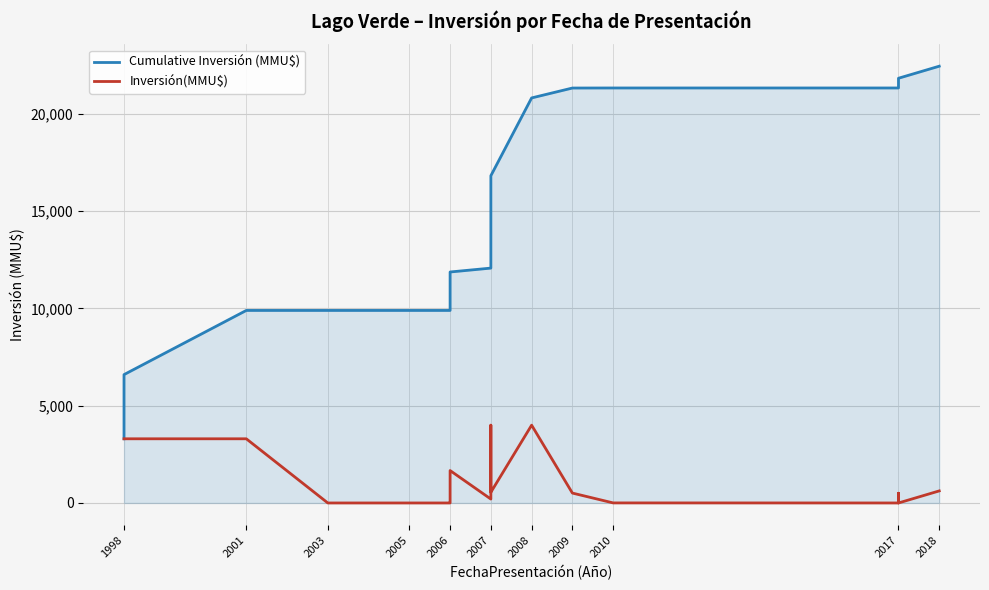

How many values in the Cumulative Inversión (MMU$) series are below 12277?

10